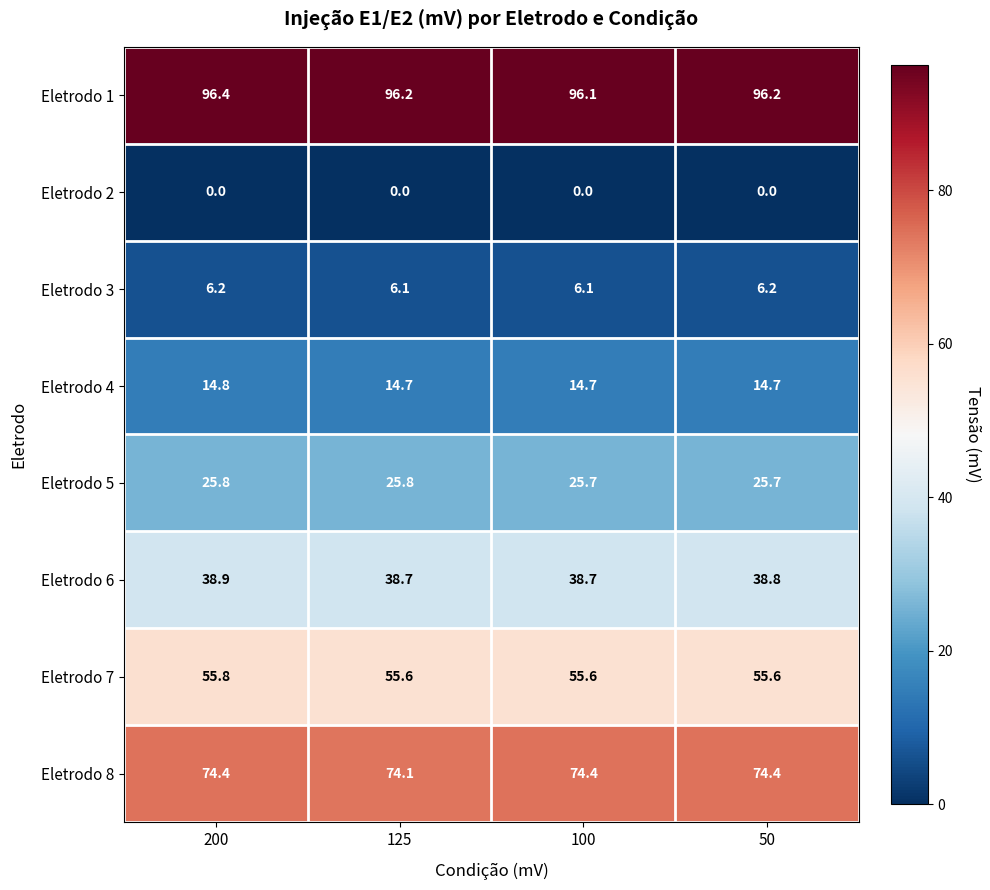

Between 200 and 125, which series saw the biggest shift?

Eletrodo 8